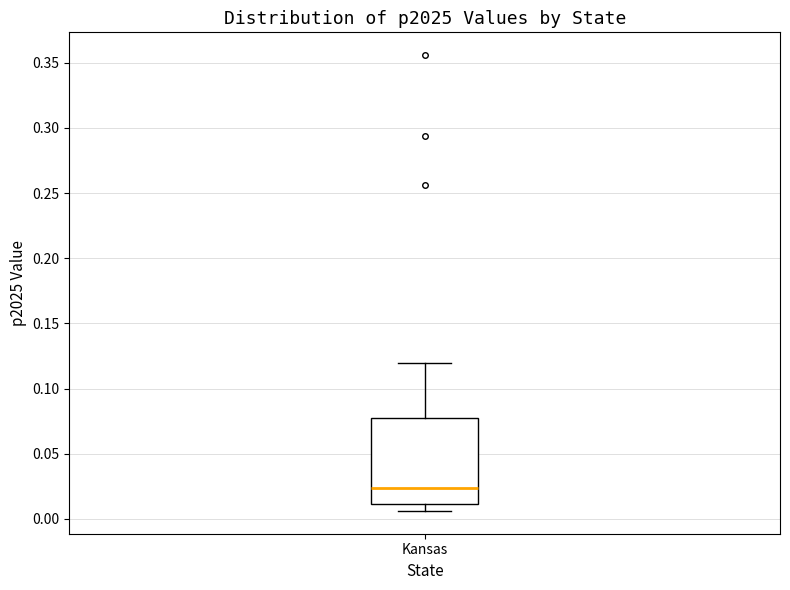

Where is the upper edge of the box for Kansas on the y-axis? The values are not printed on the chart, so give them approximately, as read against the axis.

0.080